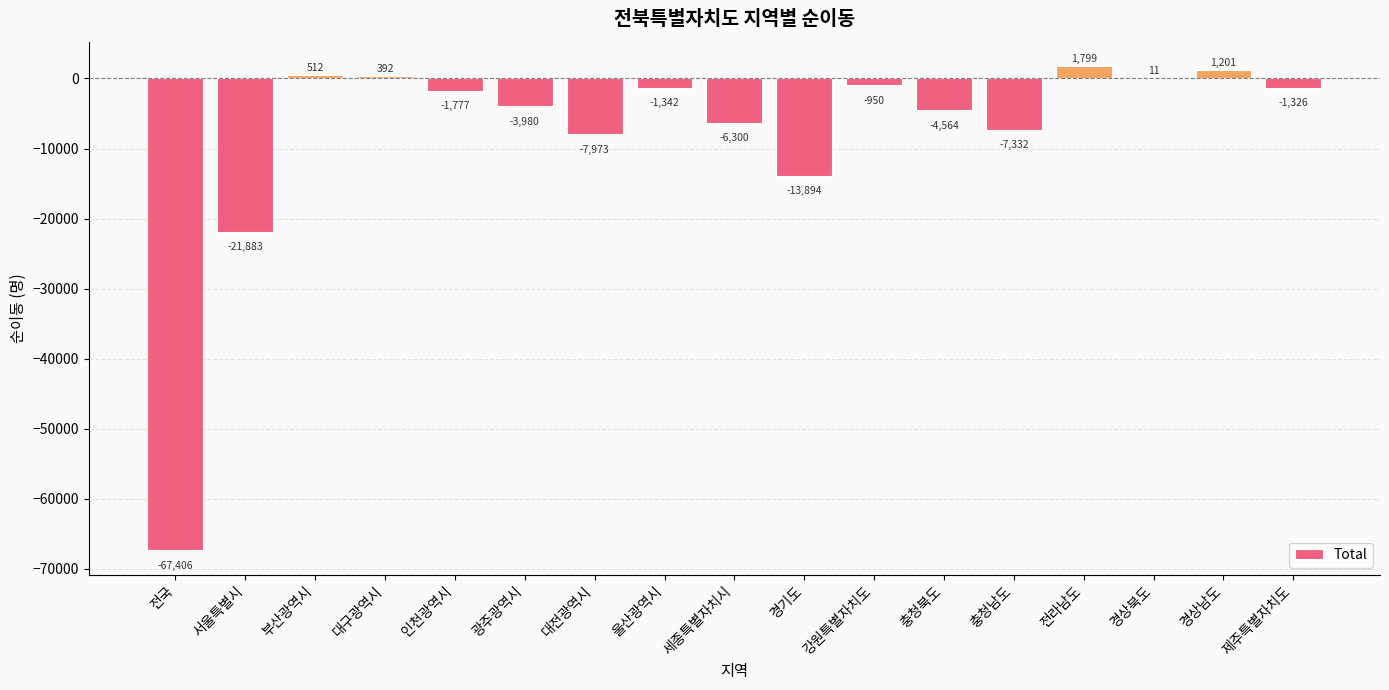

Which label corresponds to the largest value in the chart?

전라남도